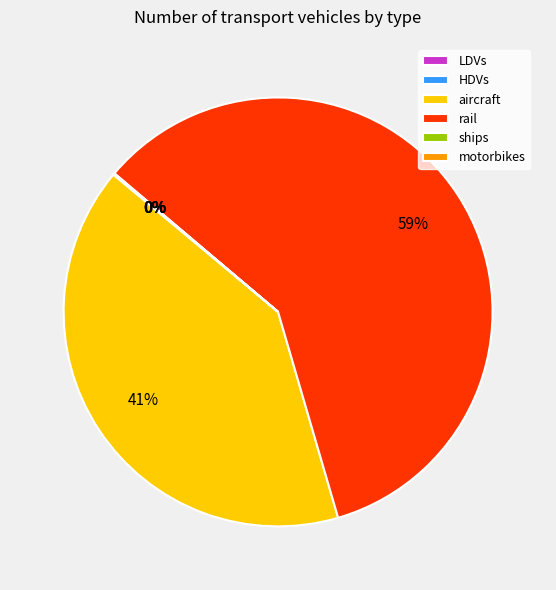

To the nearest percent, what is the difference between the largest and smallest slice percentages?

59%